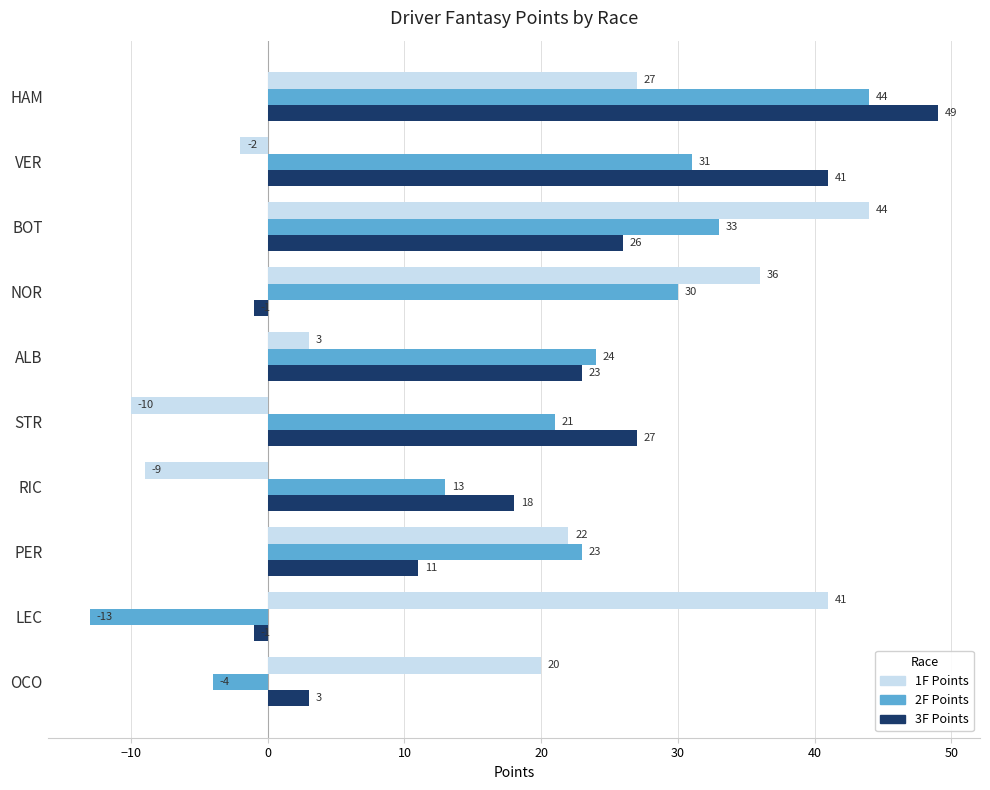

True or false: 3F Points has a value of 69 at VER.

False